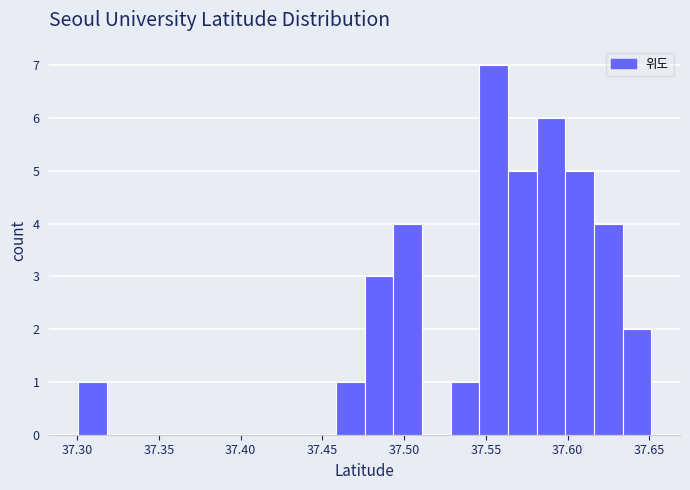

Around what value on the x-axis is the tallest bar? Give the approximate position of its centre, as read against the axis.

37.555